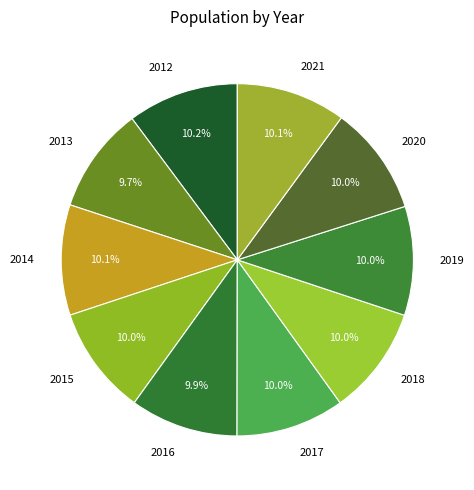

Approximately how many times larger is the value at 2019 compared to 2020?

1.0